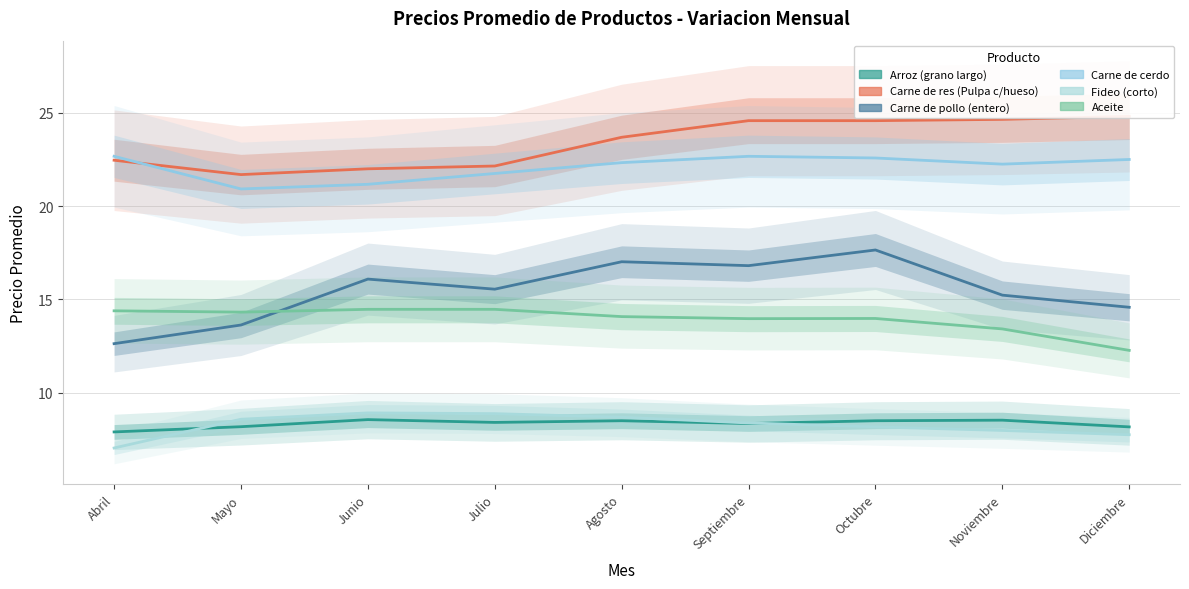

What is the total value across all series at Octubre?

95.5